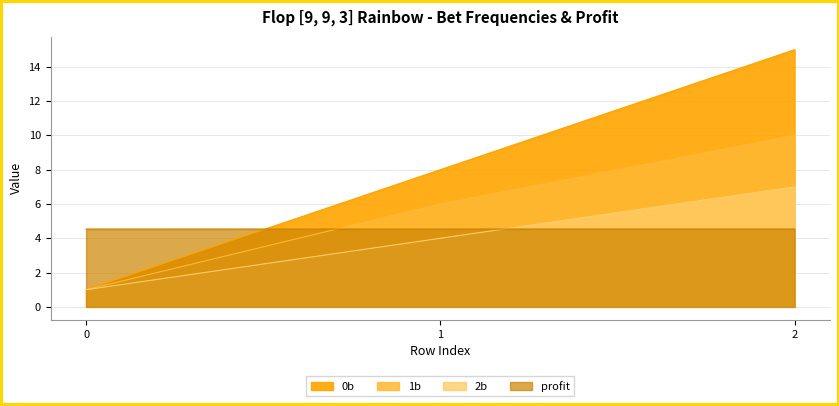

What are all the series names shown in the legend?

0b, 1b, 2b, profit